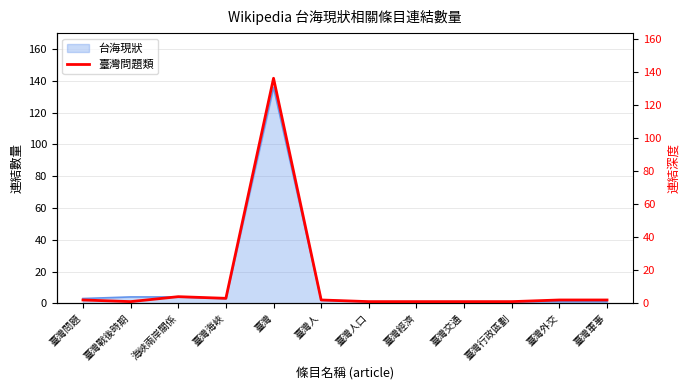

Reading right to left, list all the values displayed in this chart.

臺灣軍事=2	臺灣外交=2	臺灣行政區劃=1	臺灣交通=1	臺灣經濟=1	臺灣人口=1	臺灣人=2	臺灣=136	臺灣海峽=3	海峽兩岸關係=4	臺灣戰後時期=1	臺灣問題=2